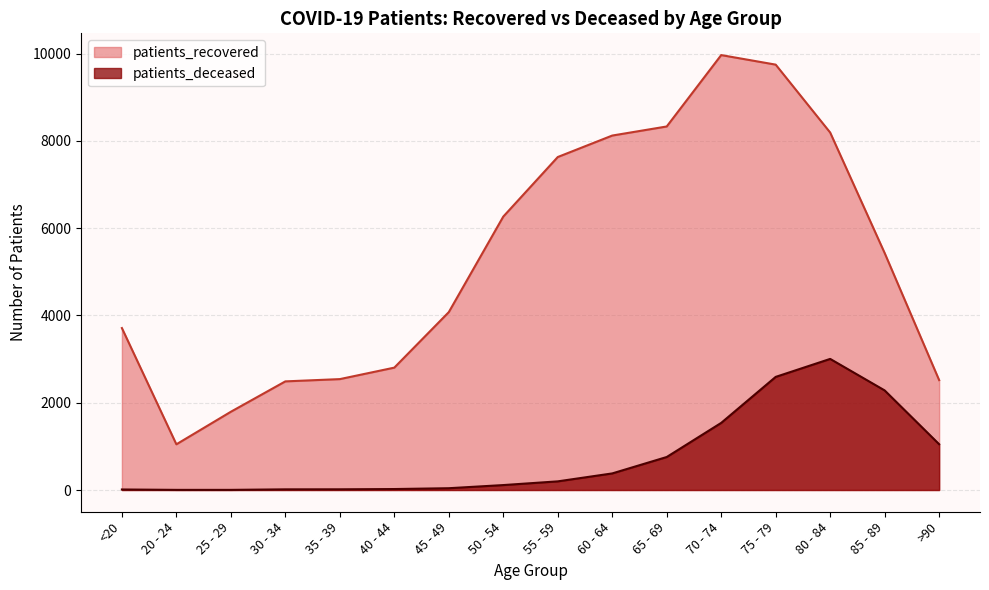

Where is patients_deceased nearest to the value 1503?

70 - 74